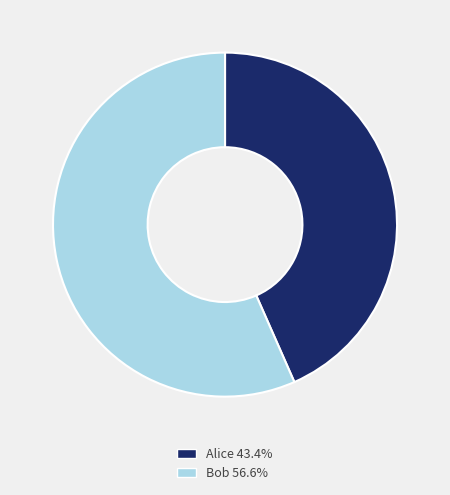

Does Bob account for over 50% of the chart?

Yes